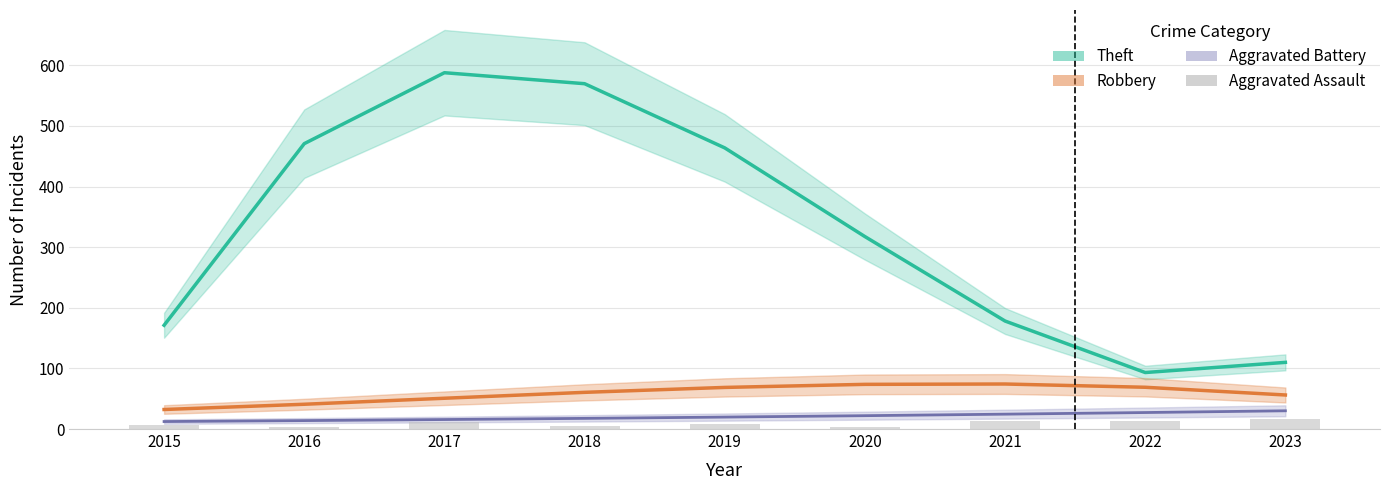

How many data points in Robbery are less than 60?

4